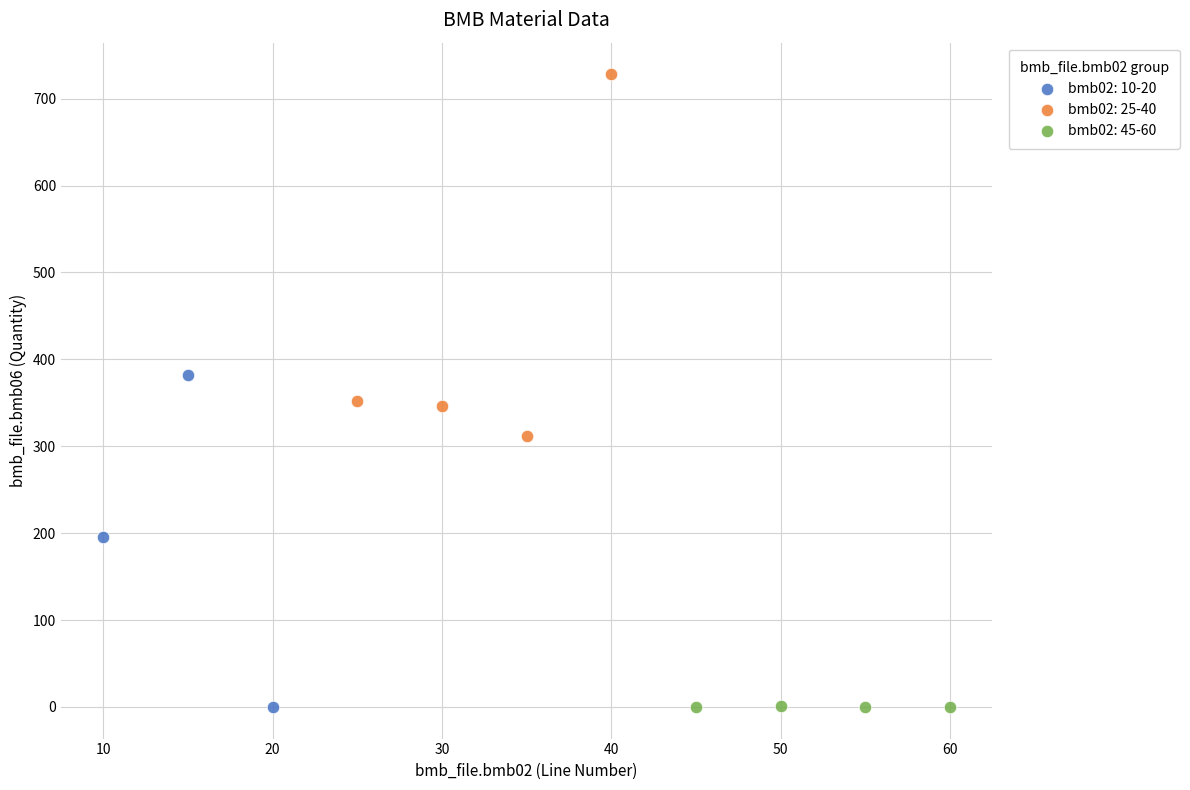

Which series reaches the maximum Y coordinate?

bmb02: 25-40